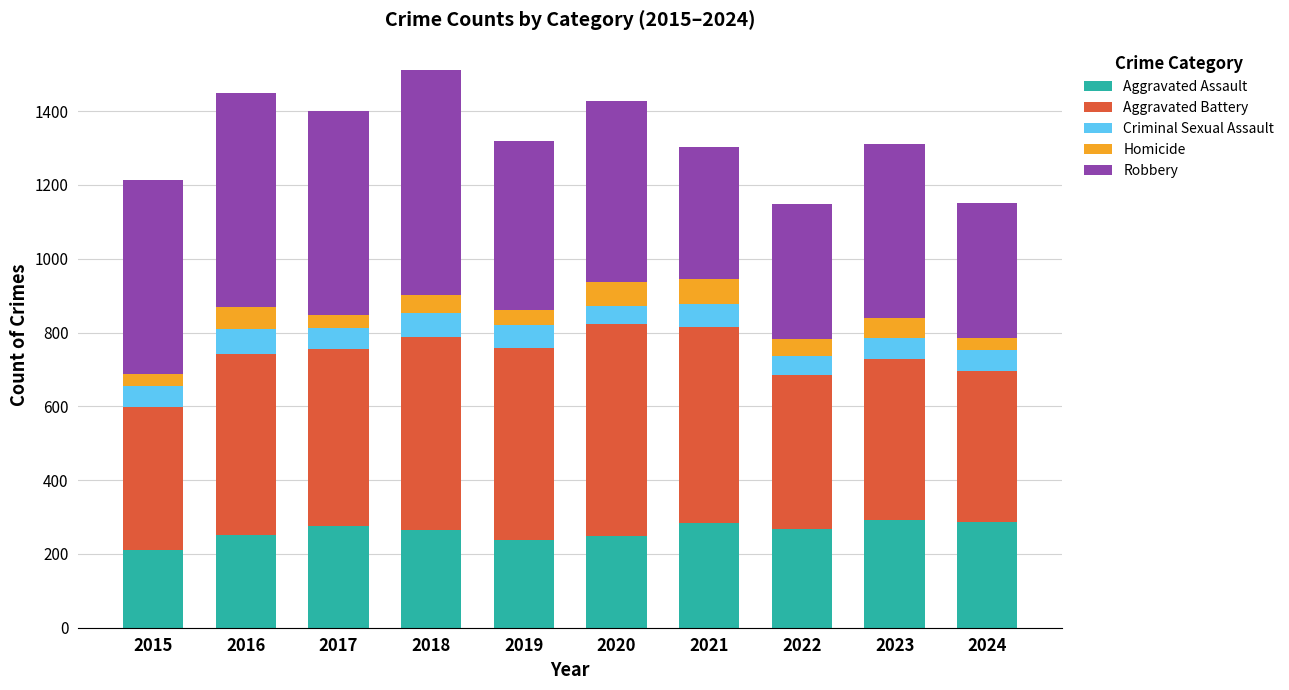

The value of Aggravated Assault at 2023 is 293. True or false?

True